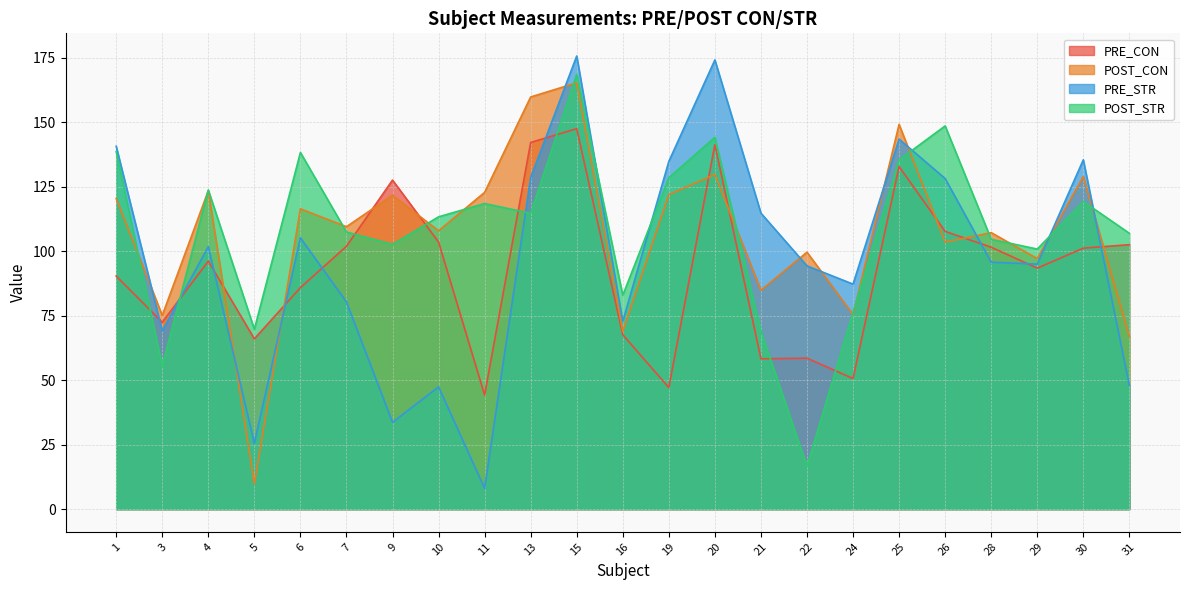

Which series ends up on top after the final intersection of POST_CON and POST_STR?

POST_STR